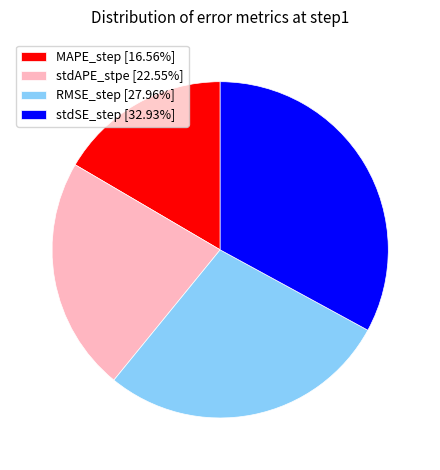

Do stdSE_step [32.93%] and stdAPE_stpe [22.55%] together represent more than half of the pie?

Yes